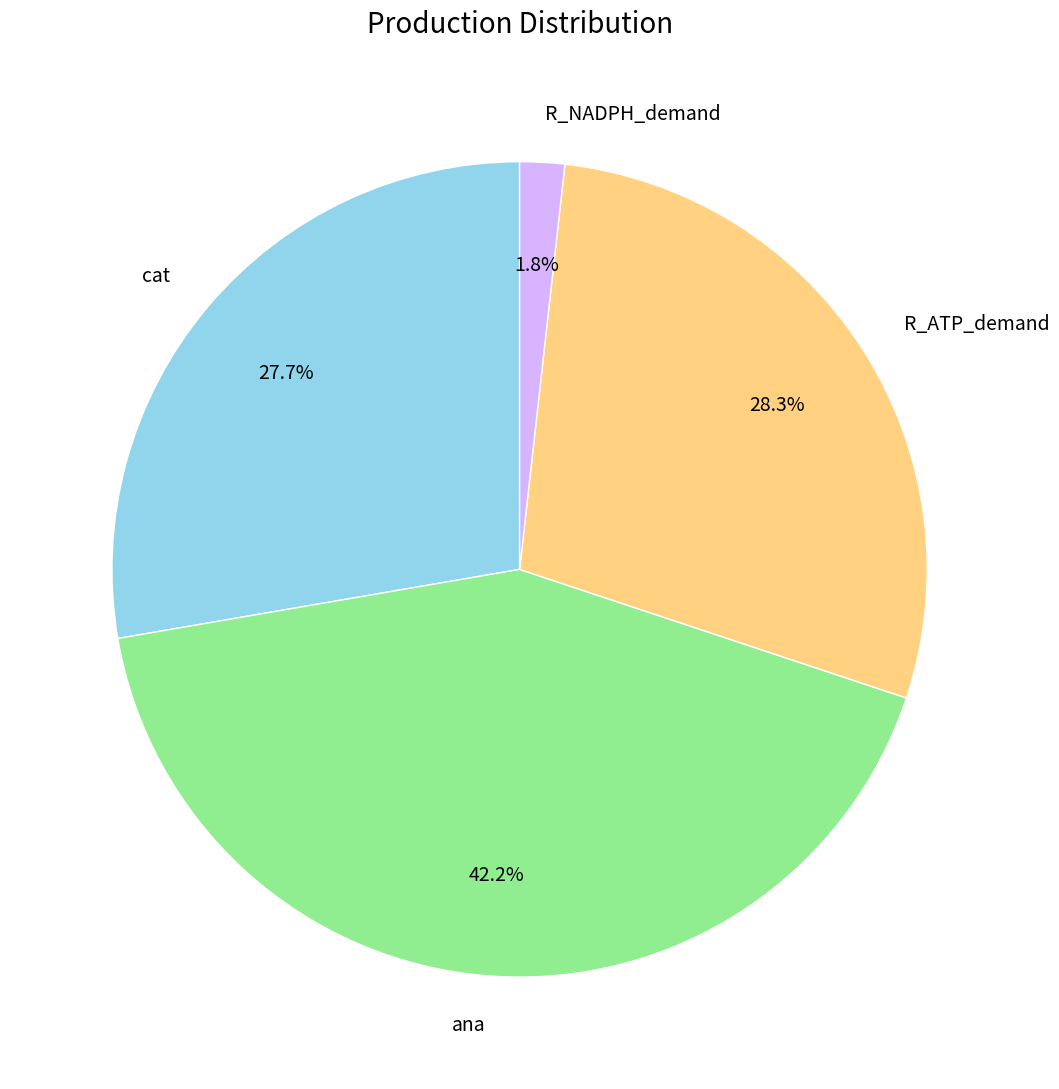

What is the ratio of the value at R_ATP_demand to the value at ana?

0.7